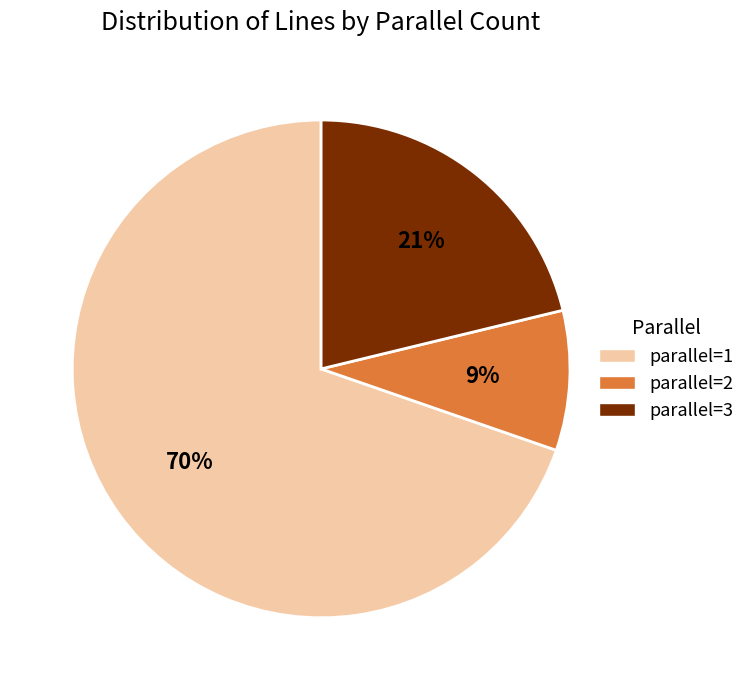

Between parallel=3 and parallel=2, which is larger?

parallel=3